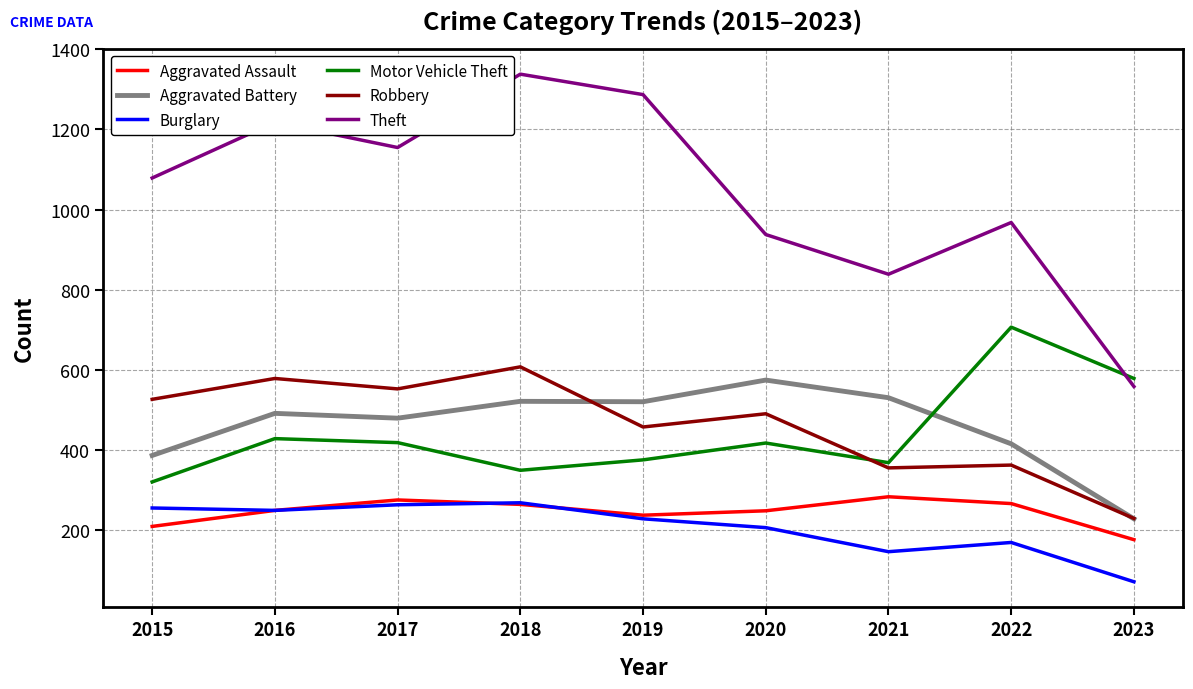

Which series has the largest range (max minus min)?

Theft